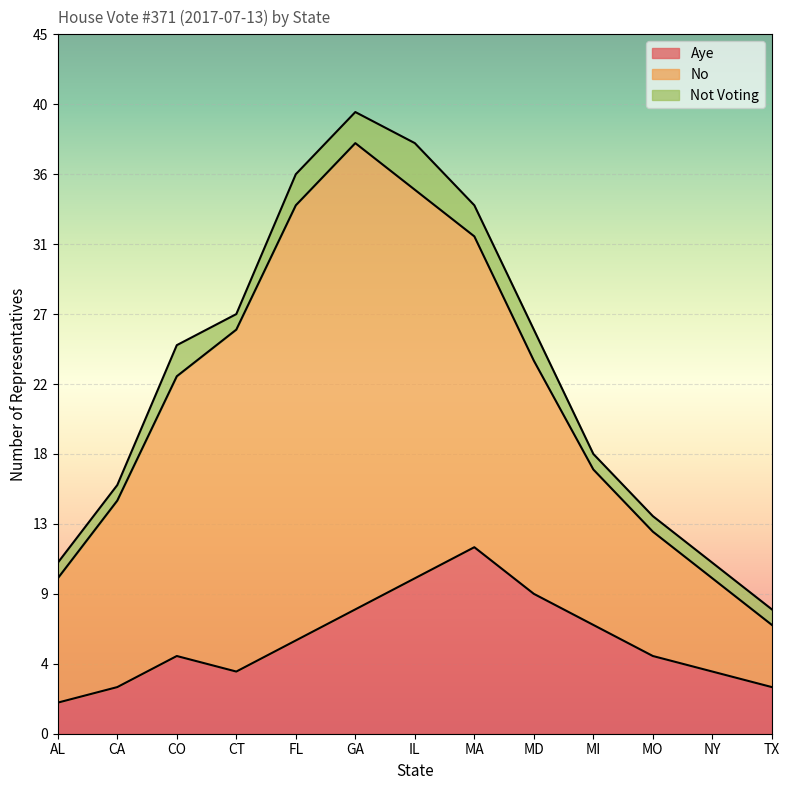

True or false: Not Voting and Aye cross at least once.

False